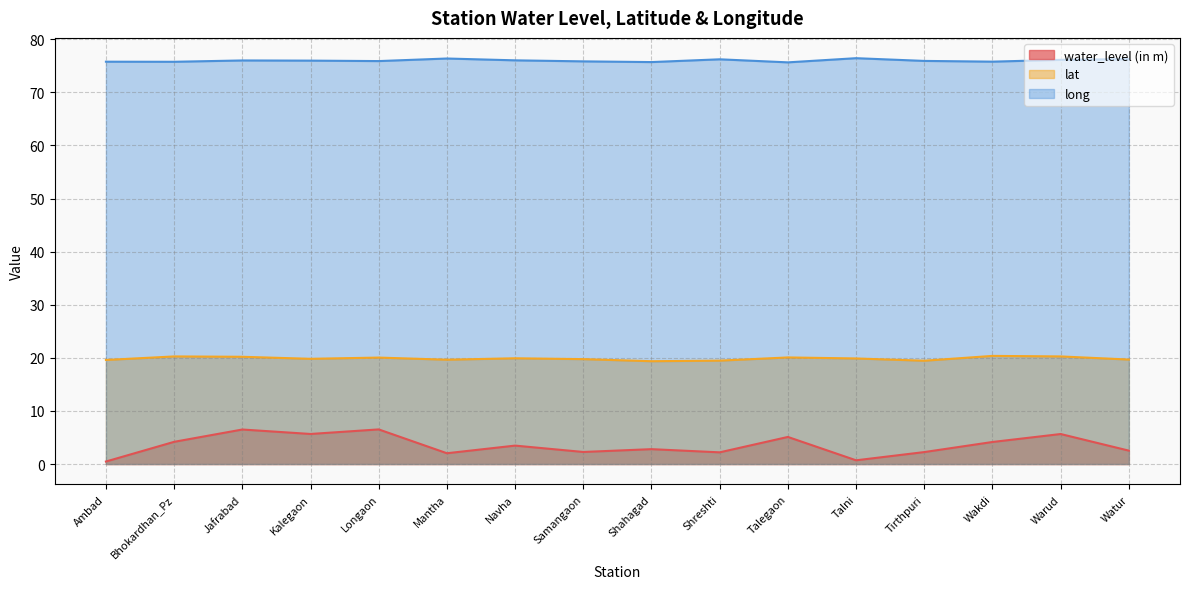

How many lines are shown in the chart?

3